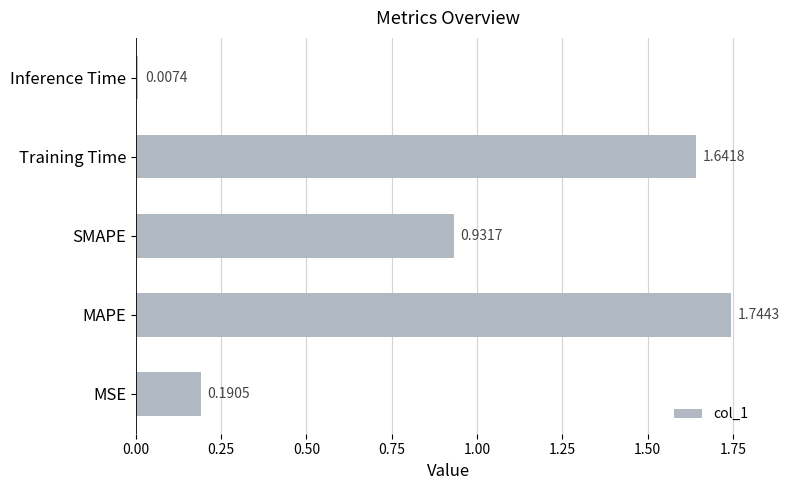

Which category has the highest value across all series?

MAPE